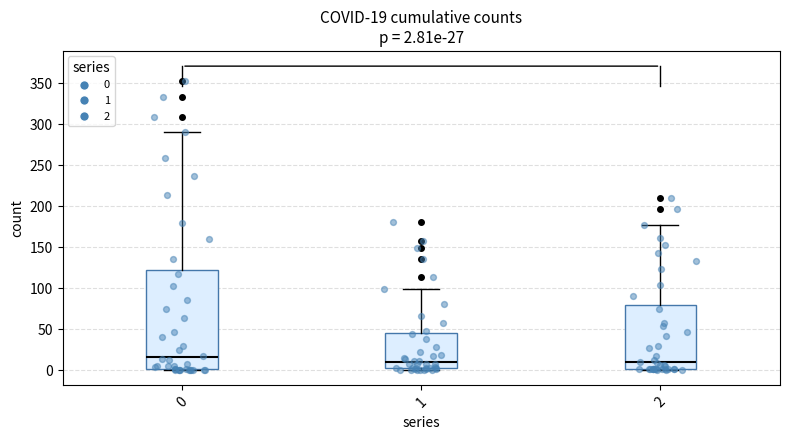

Which box is the tallest, from its lower edge to its upper edge?

0